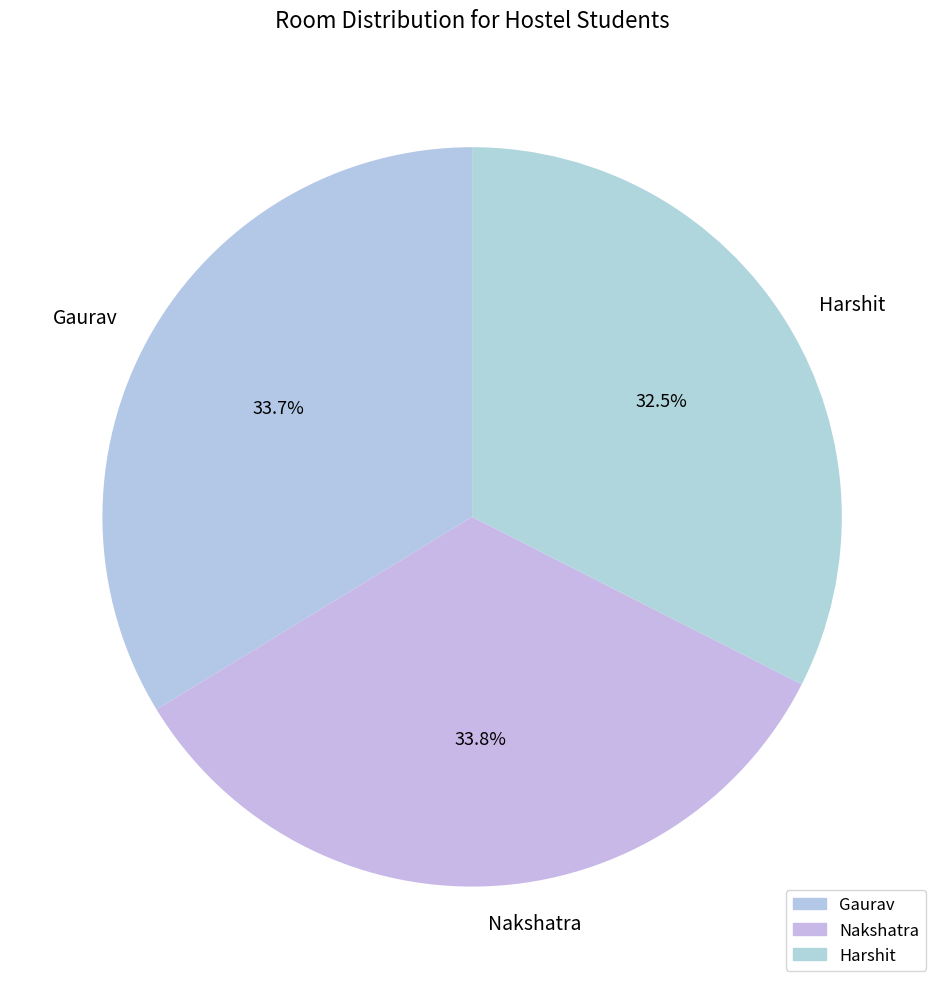

What is the ratio of the value at Gaurav to the value at Harshit?

1.0